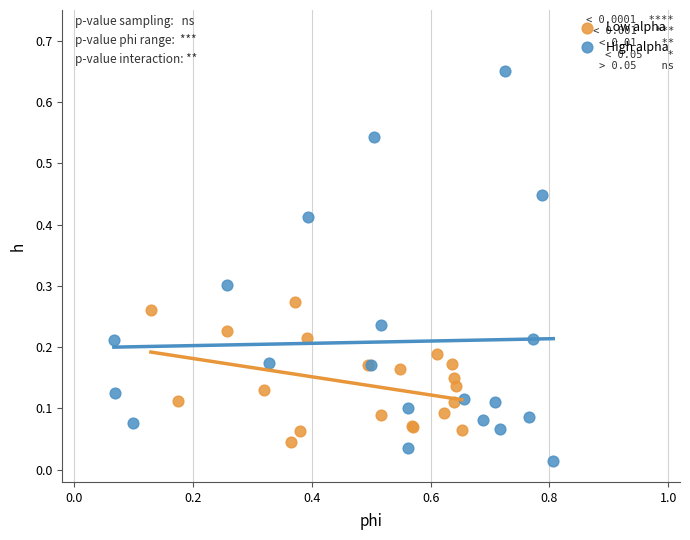

Which series contains the lowest Y value?

High alpha